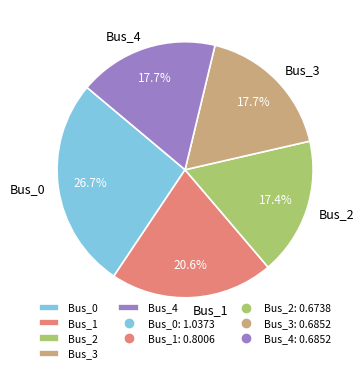

Combined, what portion of the pie is Bus_0 and Bus_3?

44.4%